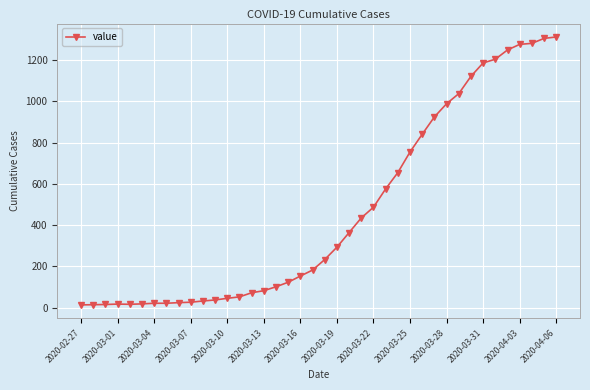

What is the greatest value displayed?

1313